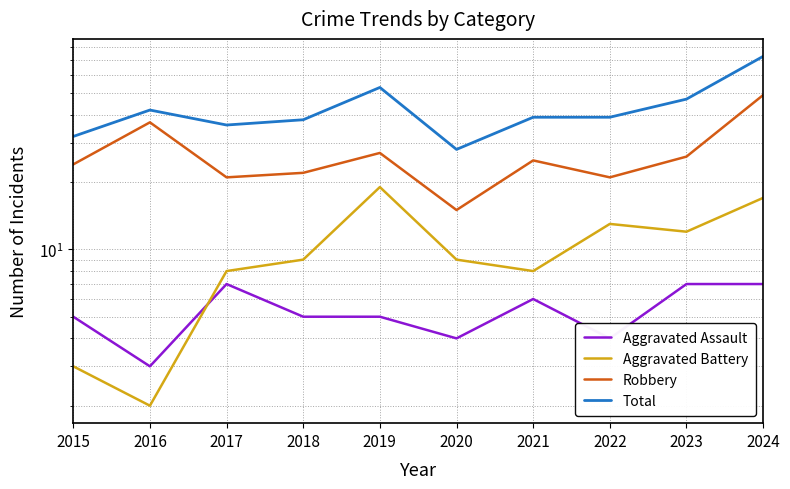

At which label does Robbery first exceed 25?

2016